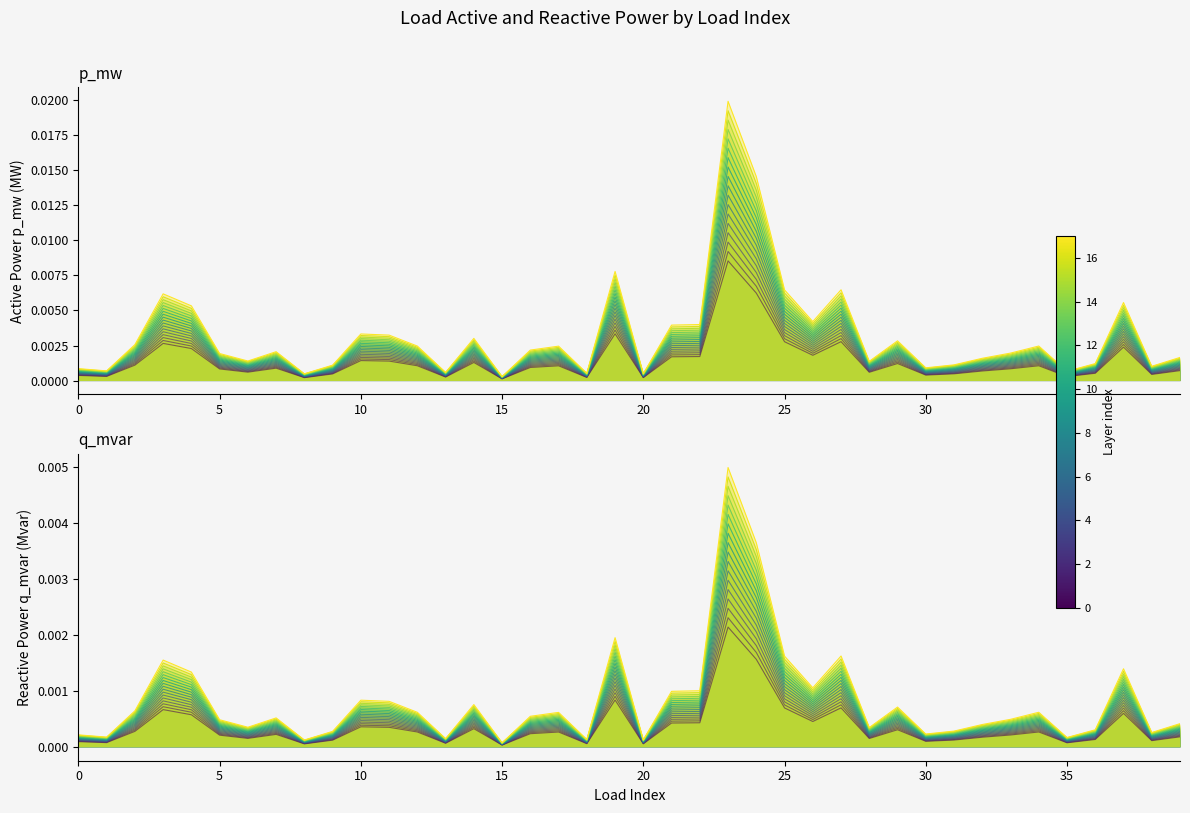

What is the sum of all p_mw values?

0.1